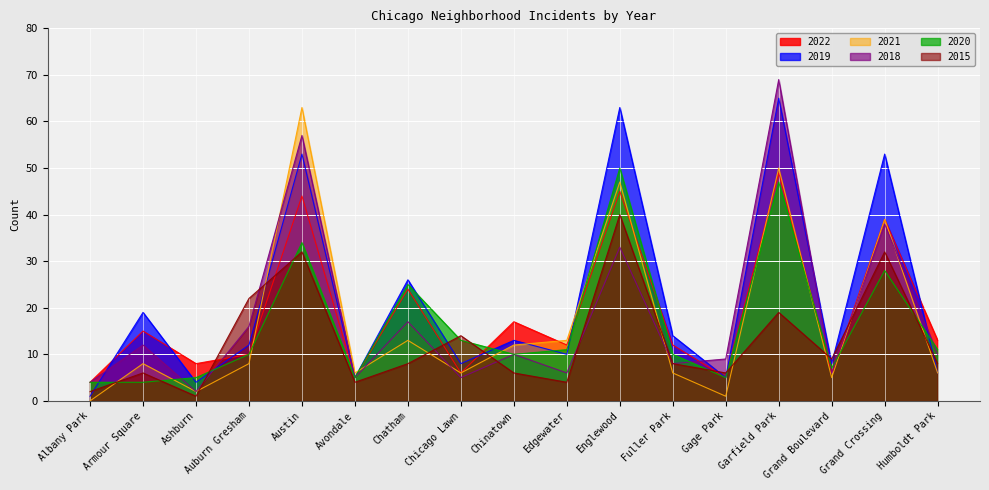

In 2018, how many points are lower than both neighbors (excluding endpoints)?

6